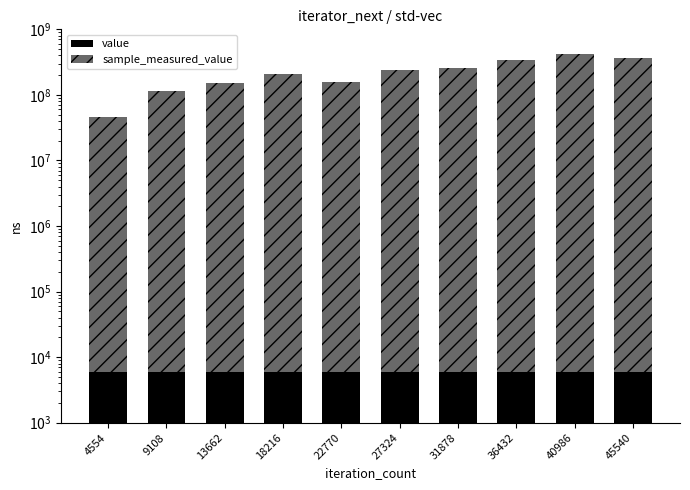

What is the minimum value shown in the chart?

6000